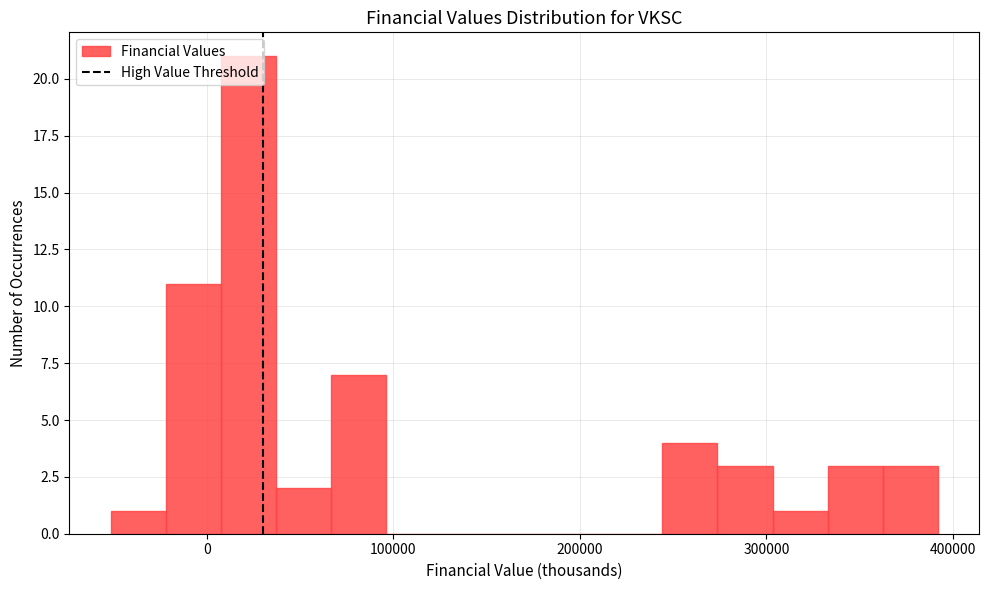

Read against the x-axis, roughly where is the centre of the tallest bar?

20000